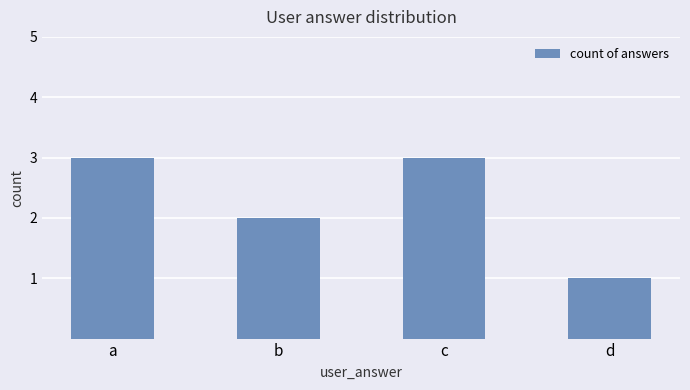

What is the greatest value displayed?

3